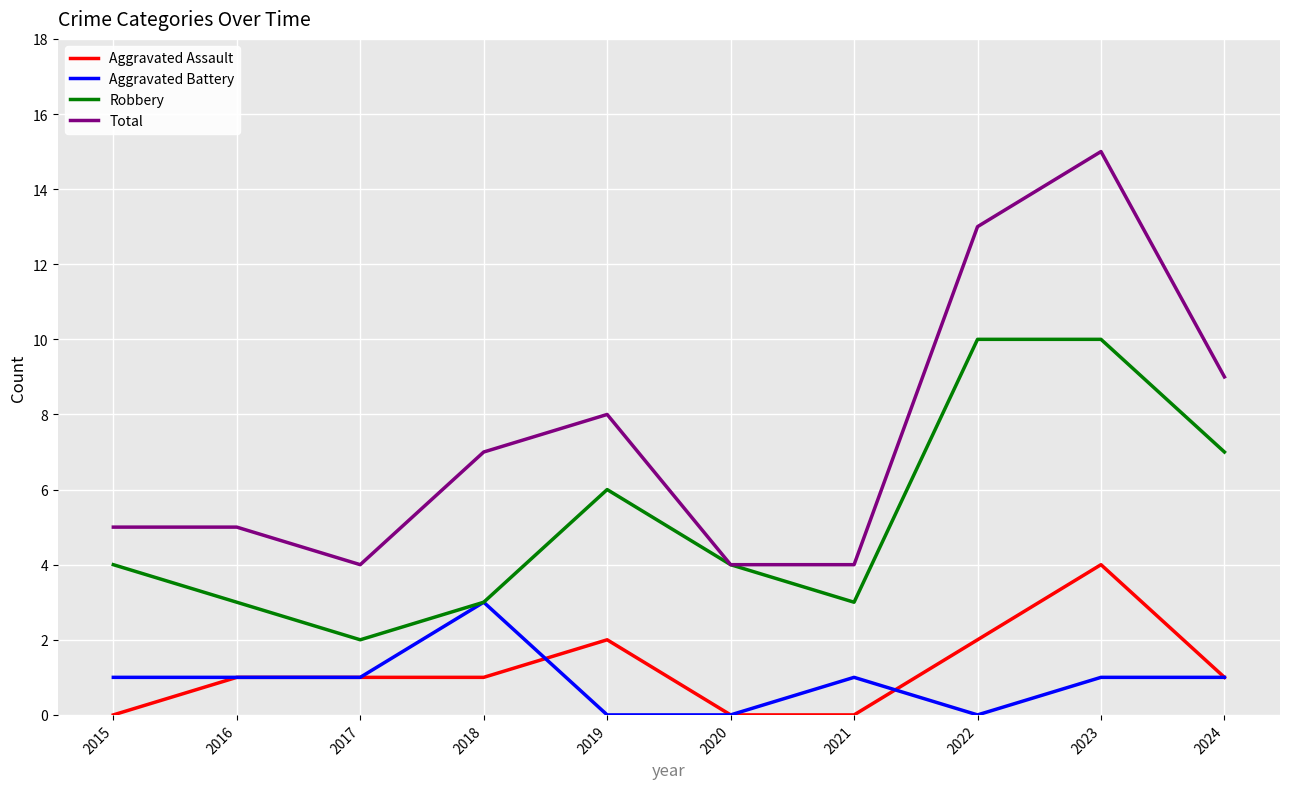

Which label corresponds to the largest value in the chart?

2023